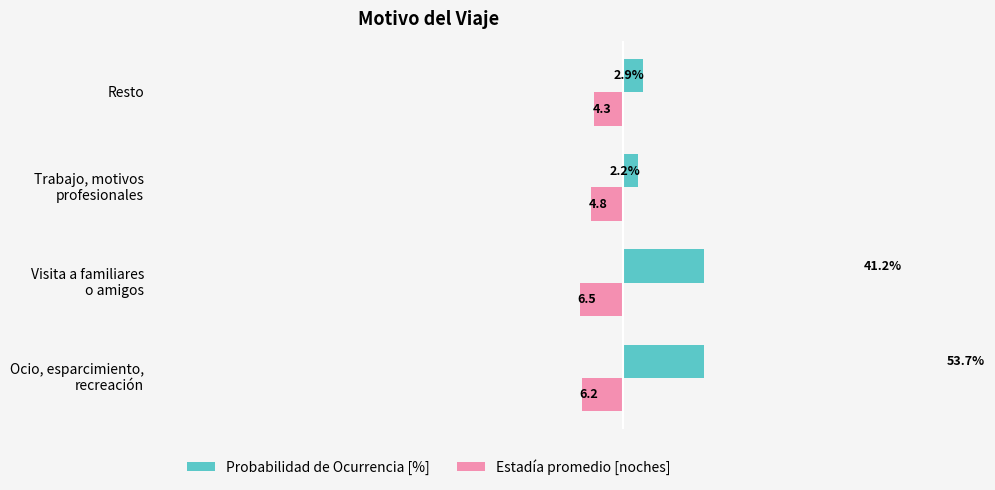

What is the difference between the highest and lowest values at Ocio, esparcimiento, recreación?

59.9